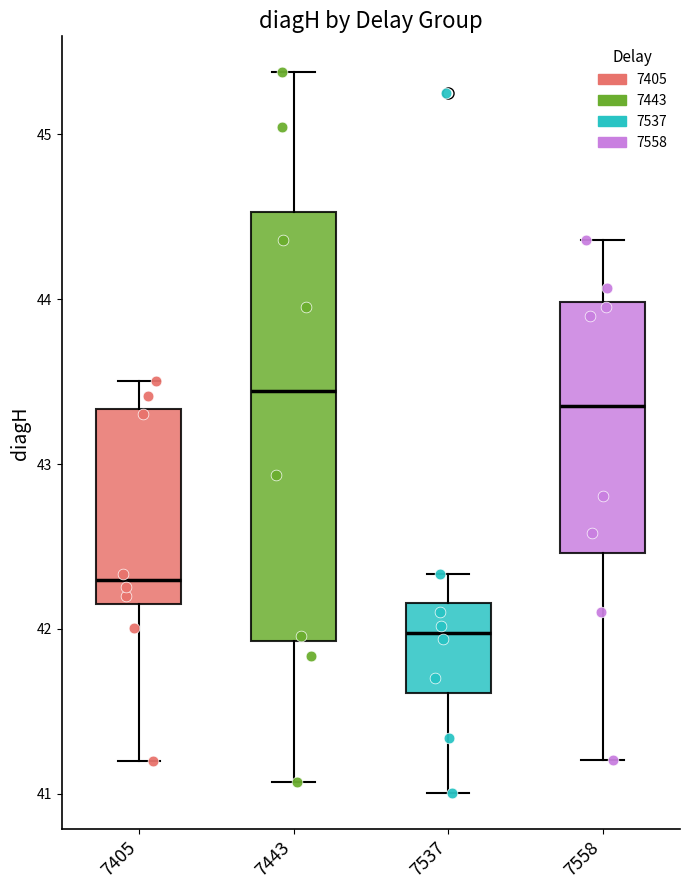

Reading left to right, read every box against the y-axis: the position of its median line, the range the box covers, and the ends of its whiskers. The values are not printed on the chart, so give them approximately, as read against the axis.

7405: median 42.3, box 42.2 to 43.3, whiskers 41.2 to 43.5
7443: median 43.4, box 41.9 to 44.5, whiskers 41.1 to 45.4
7537: median 42.0, box 41.6 to 42.2, whiskers 41.0 to 42.3
7558: median 43.4, box 42.5 to 44.0, whiskers 41.2 to 44.4